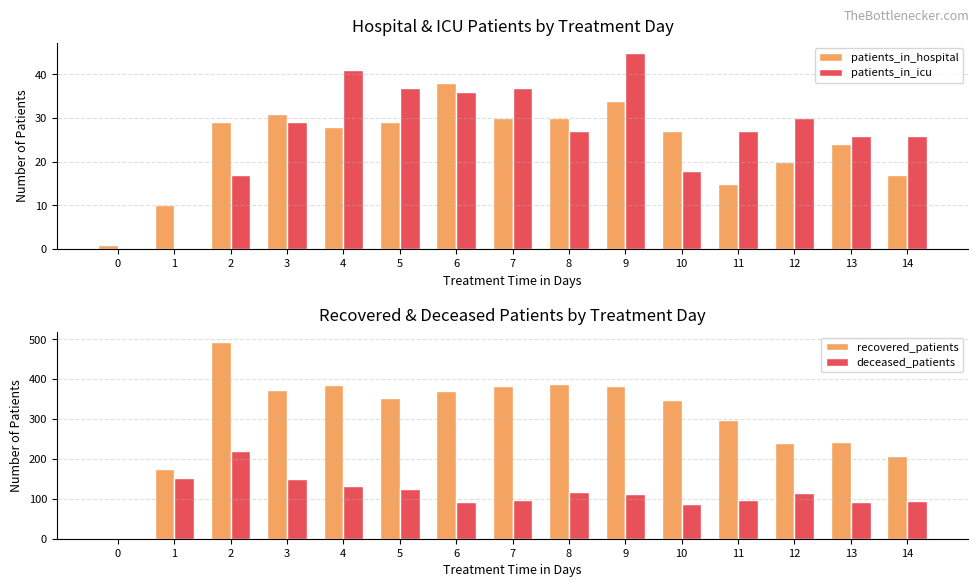

How many distinct data groups are displayed?

4